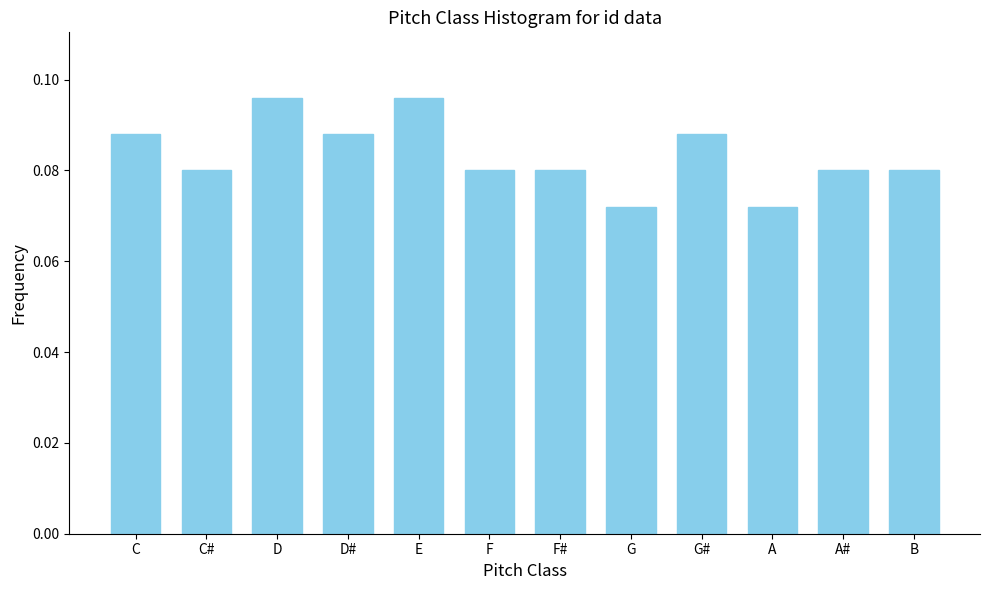

Count the values in the range 0 to 1.

12